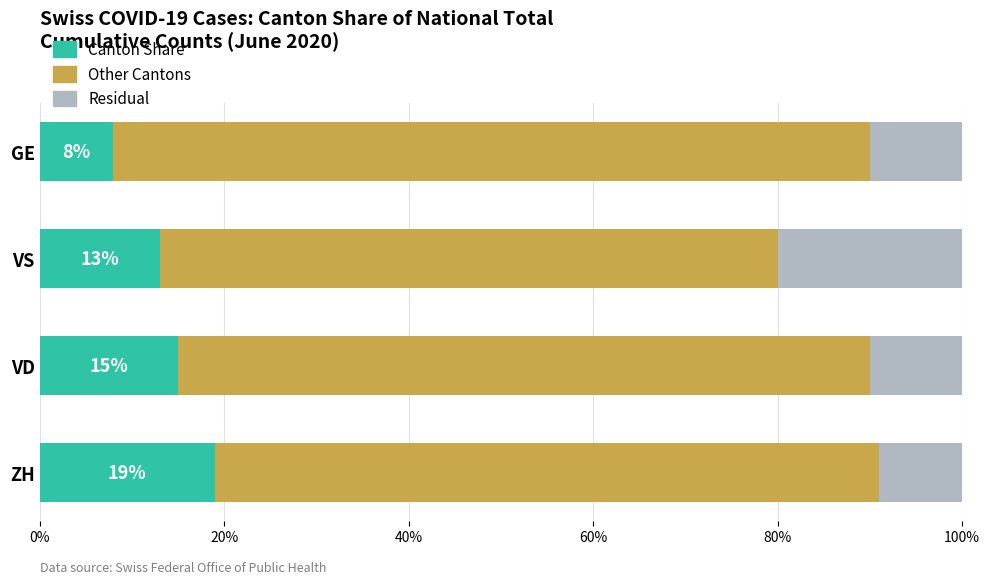

The Canton Share series shows 15 at VD. True or false?

True